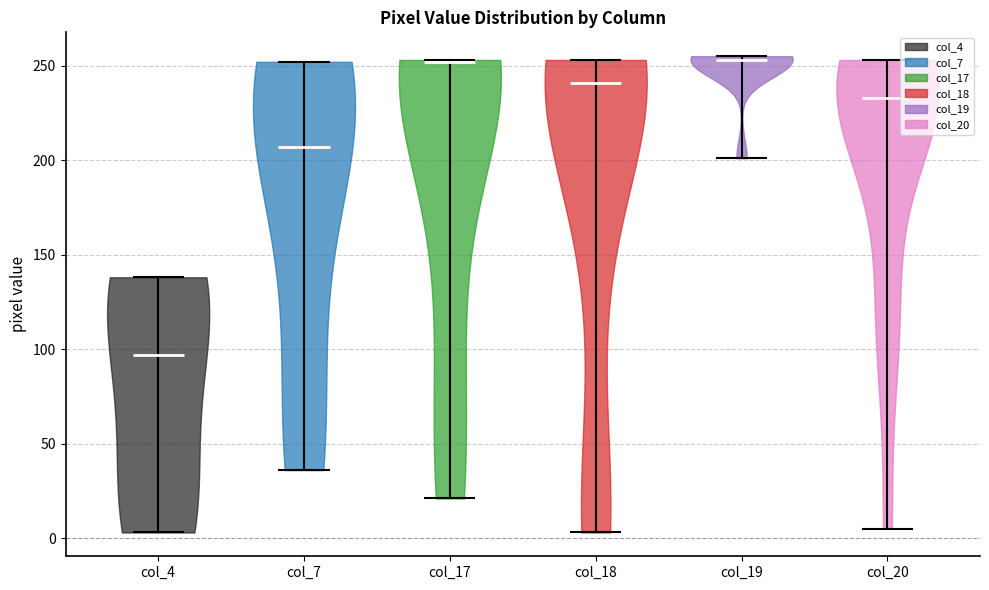

Where does the median line of the violin for col_19 sit on the y-axis? The values are not printed on the chart, so give them approximately, as read against the axis.

255